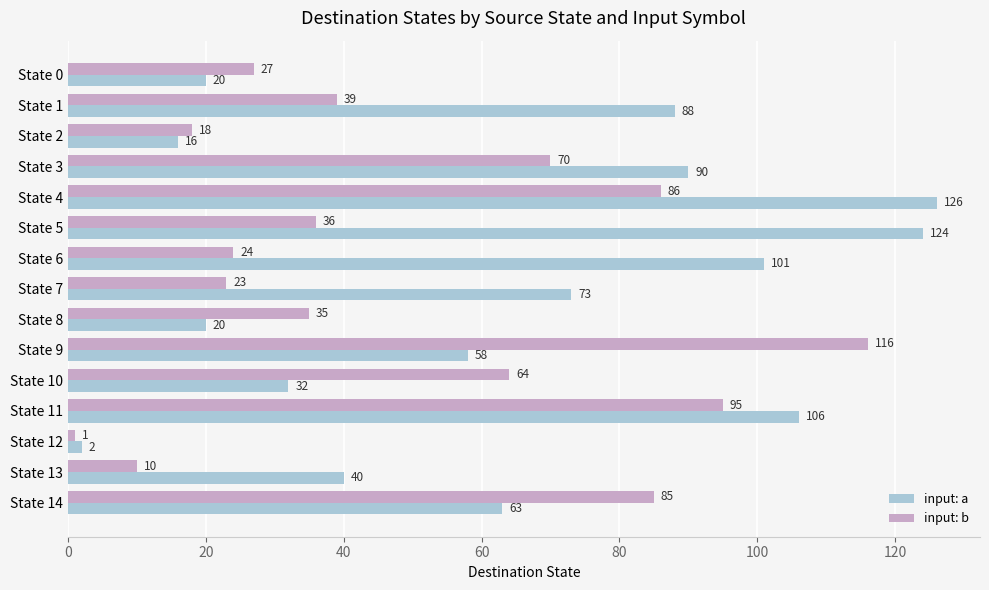

Which series has the largest total across all categories?

input: a